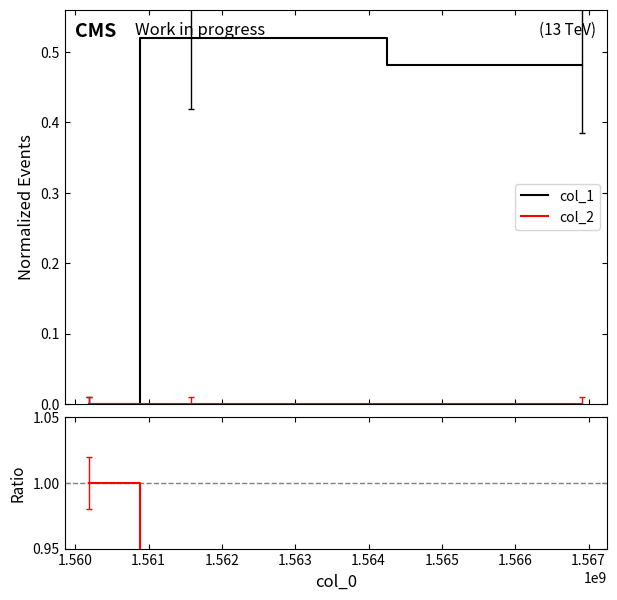

How many positive values does the col_1 series have?

2